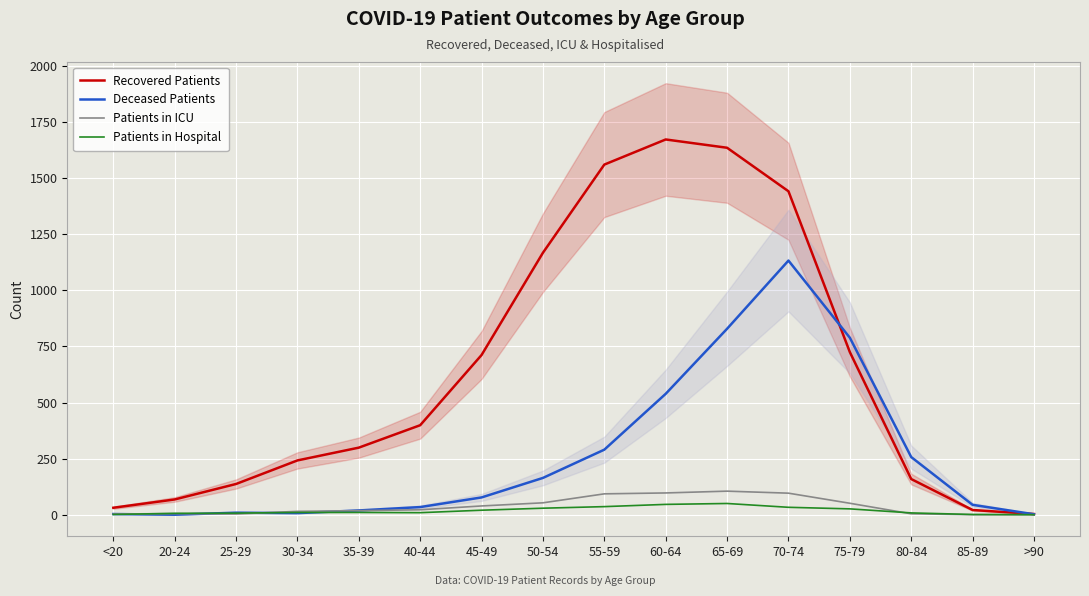

What is the spread (max minus min) of values at 20-24?

68